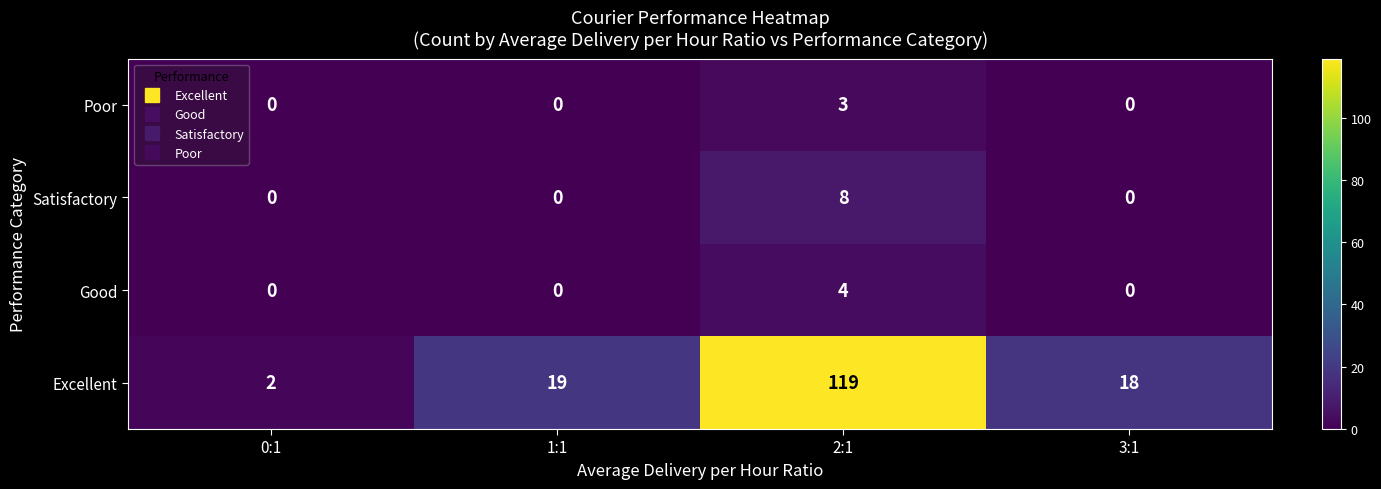

How many Good values are between 0 and 4?

4